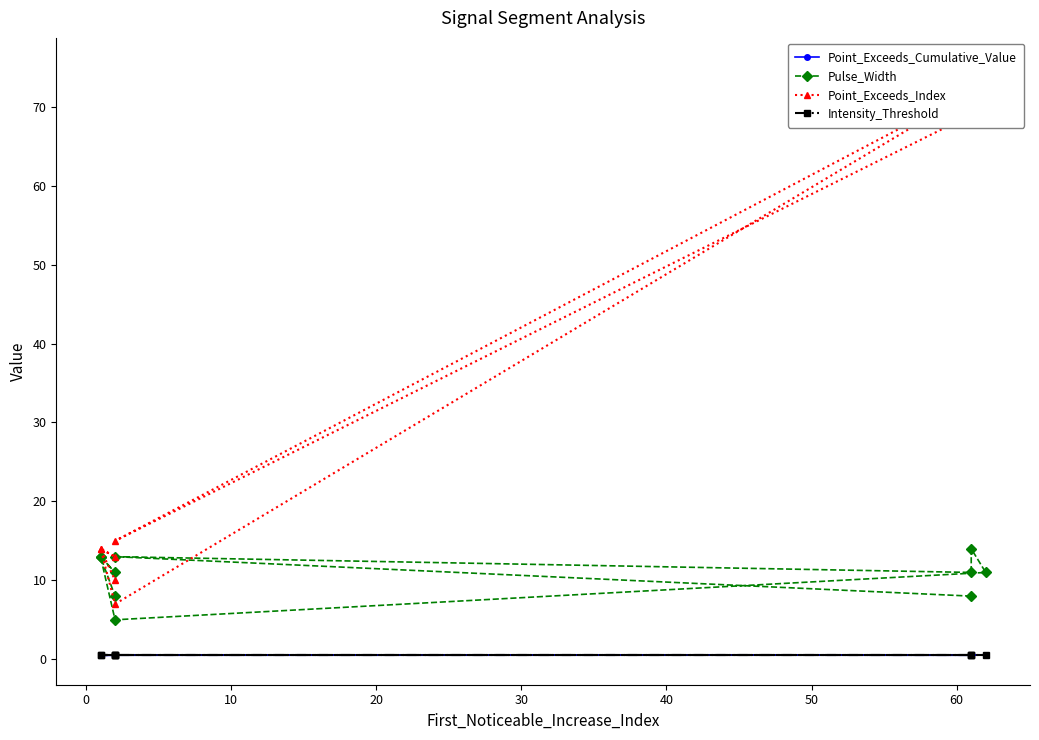

What is the spread (max minus min) of values at 40?

6.5